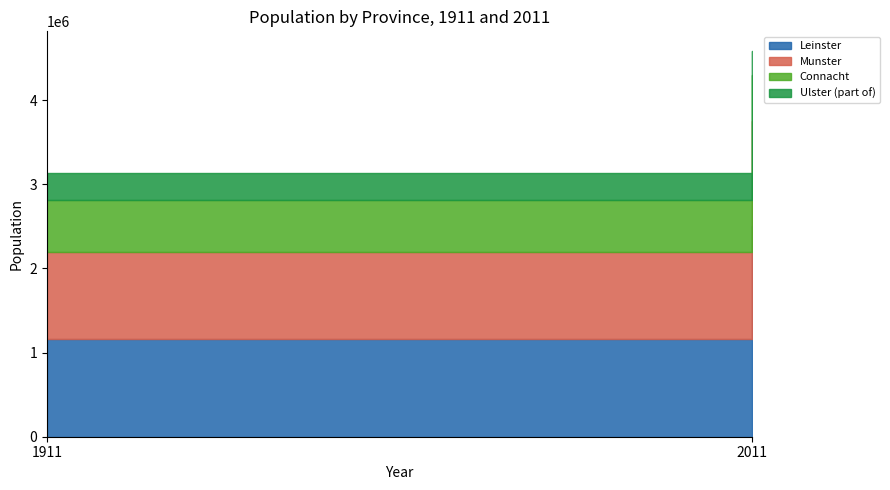

At which category does the chart reach its minimum across all series?

2011